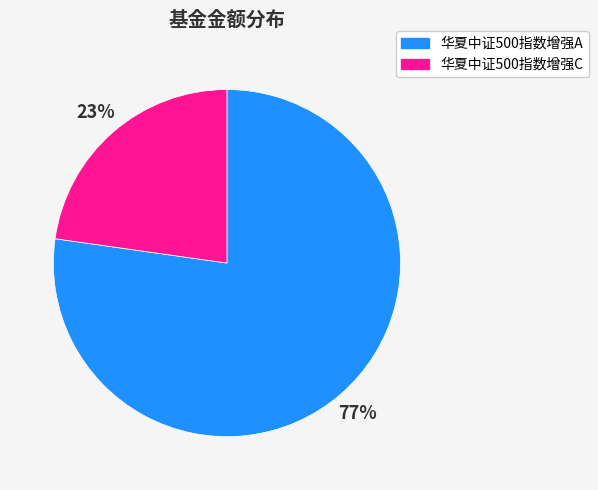

How many slices are in this pie chart?

2